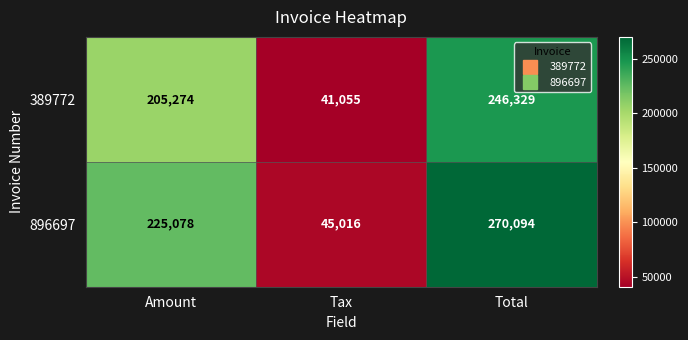

The 389772 series shows 246329 at Total. True or false?

True